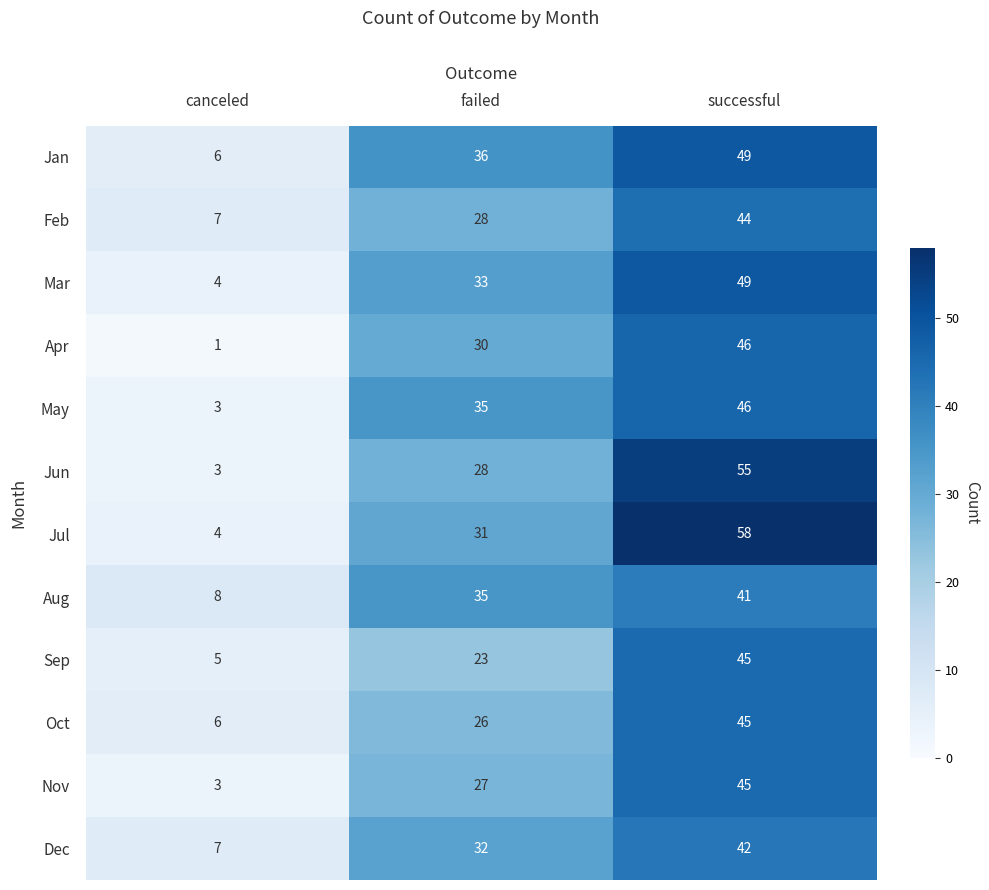

What is the difference between the second highest and minimum values in the Jun series?

25